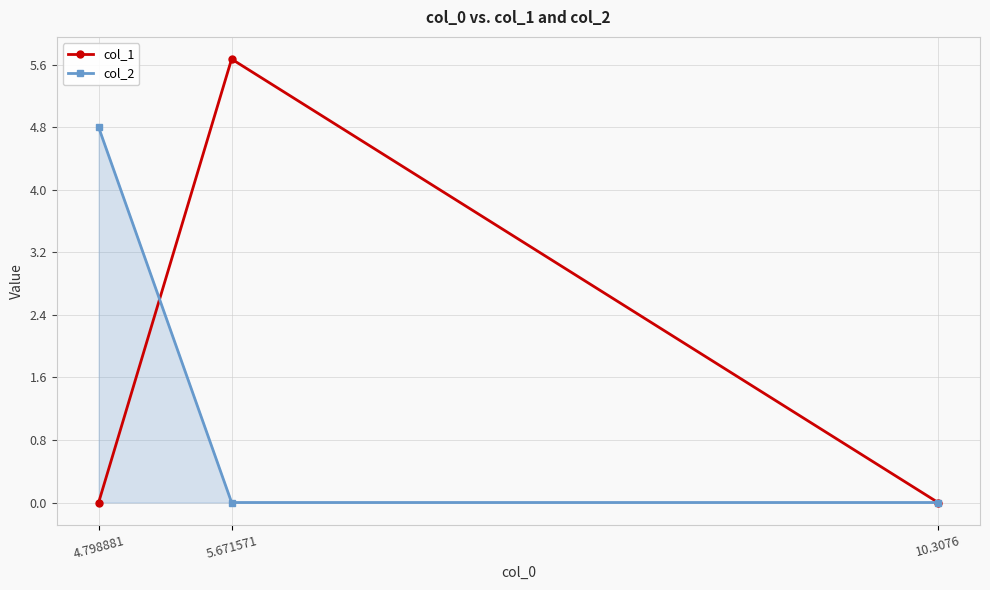

Which series has the largest total across all categories?

col_1